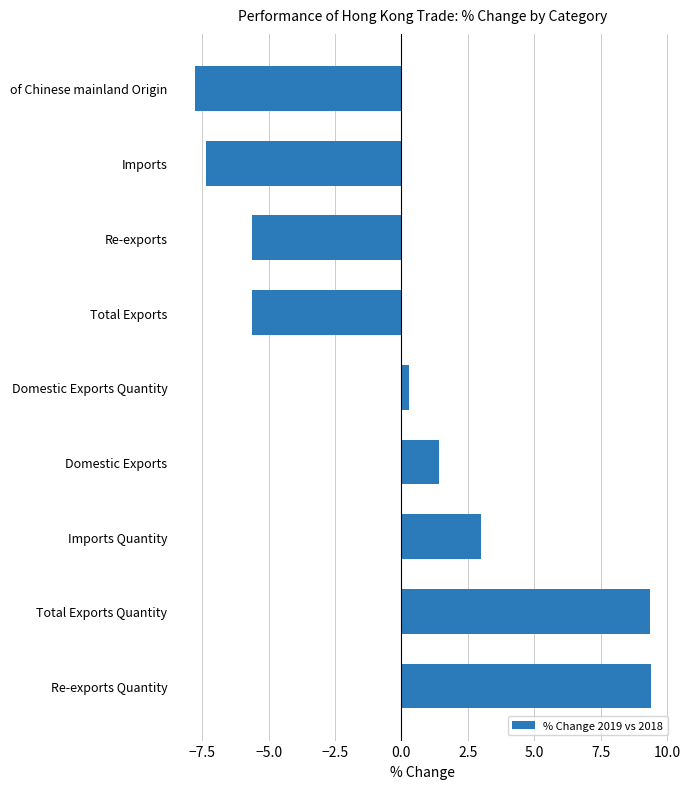

What is the change in value from Total Exports Quantity to Domestic Exports?

-7.9